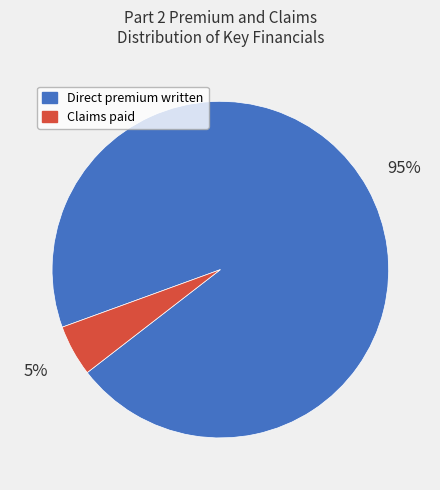

Is there a majority slice in this chart?

Yes